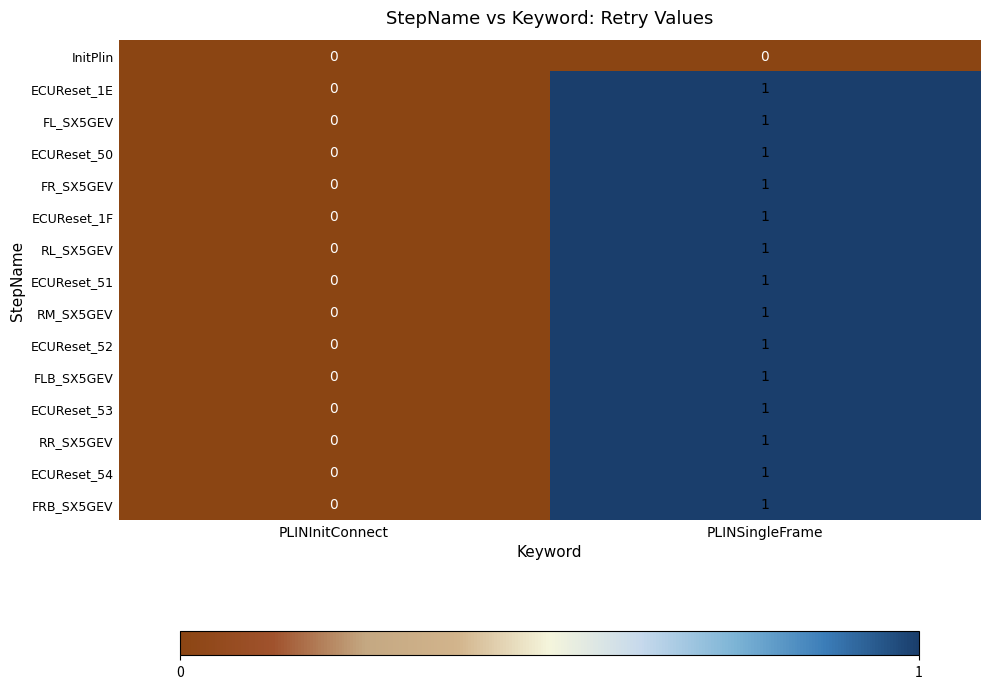

At which category is the sum across all series the highest?

PLINSingleFrame